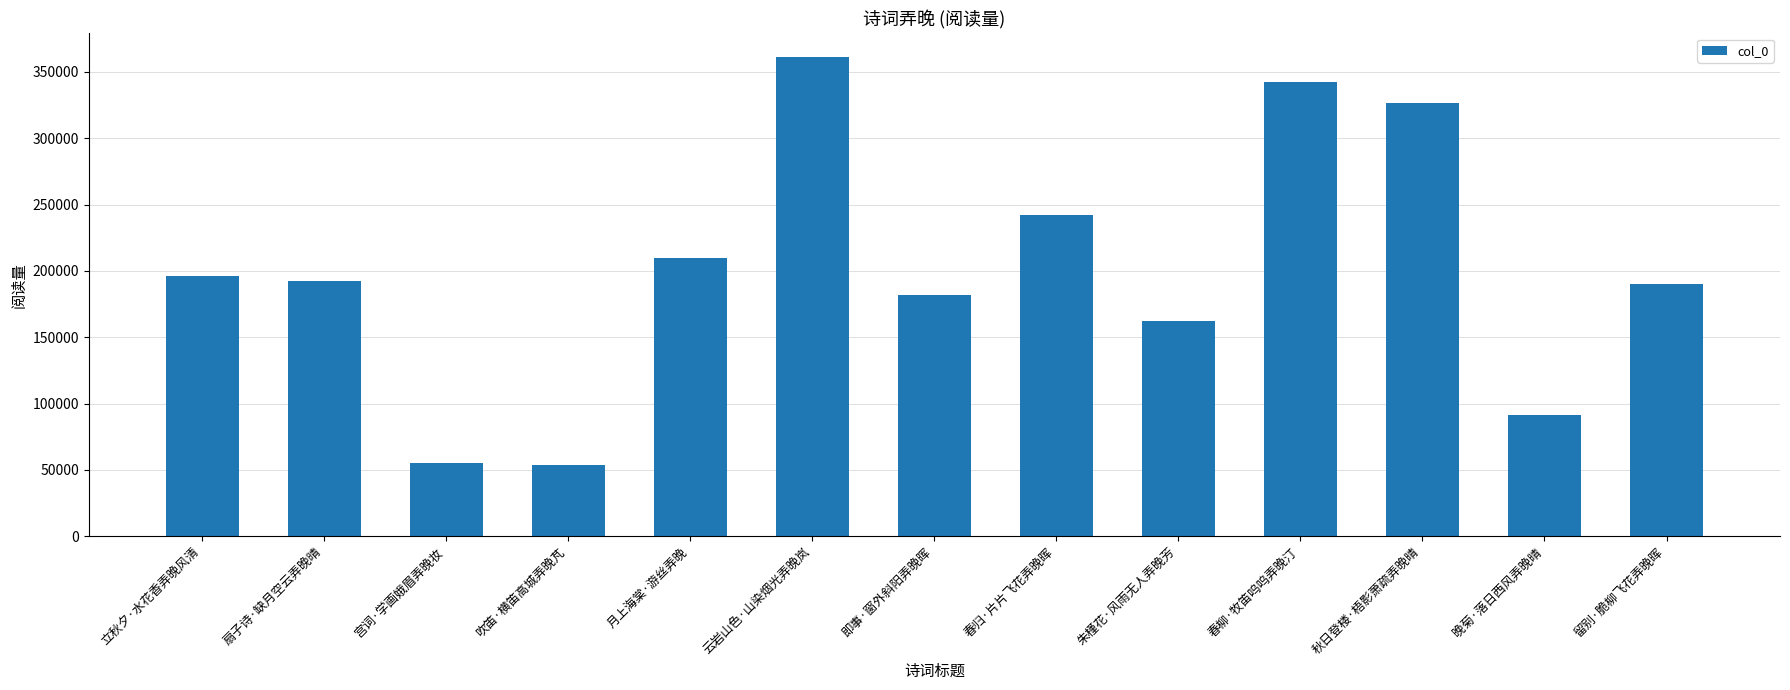

What is the ratio of the value at 云岩山色·山染烟光弄晚岚 to the value at 即事·窗外斜阳弄晚晖?

2.0